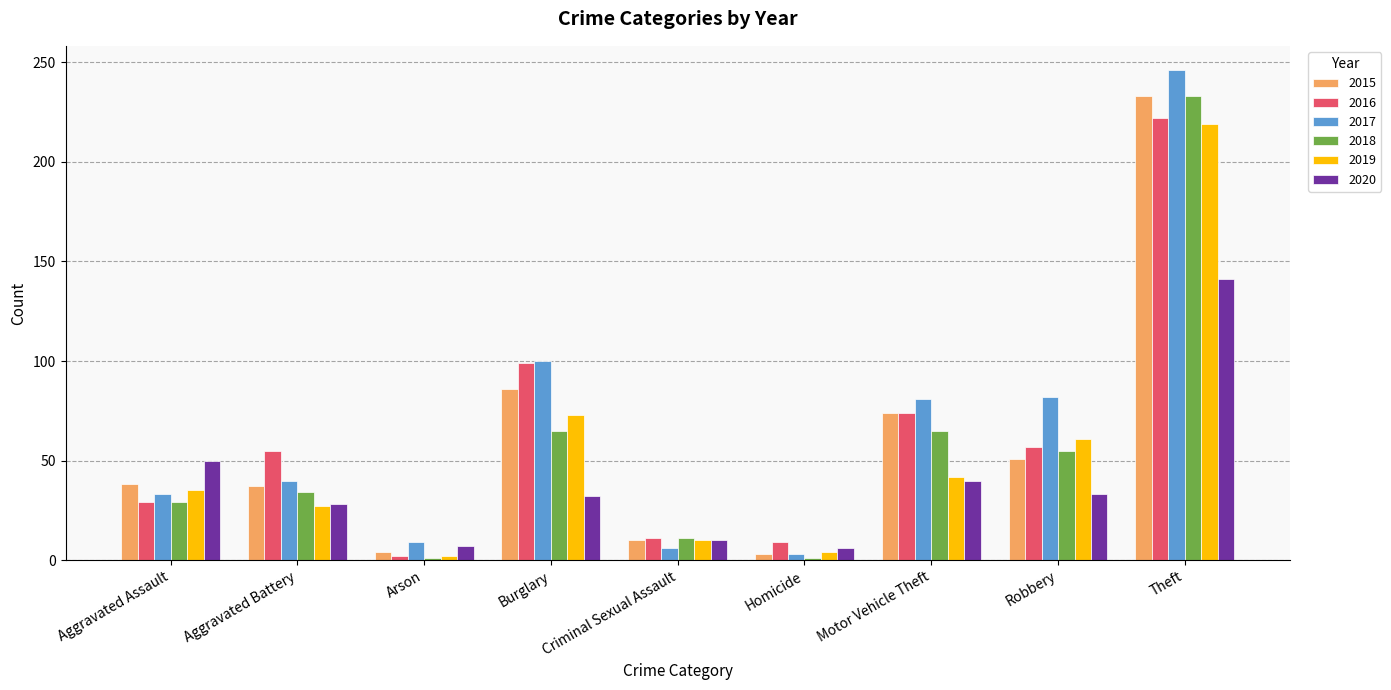

What is the smallest value displayed?

1